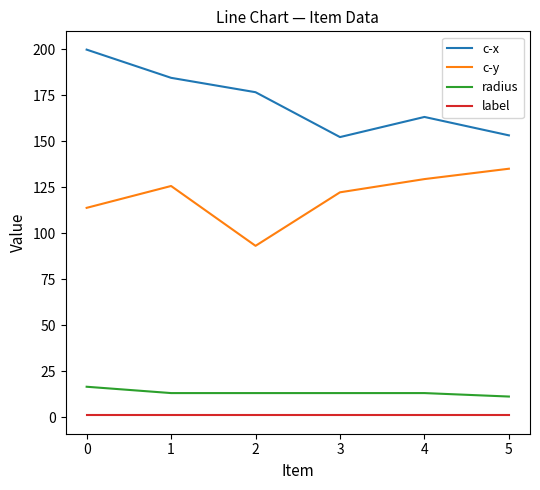

True or false: radius and label intersect in this chart.

False